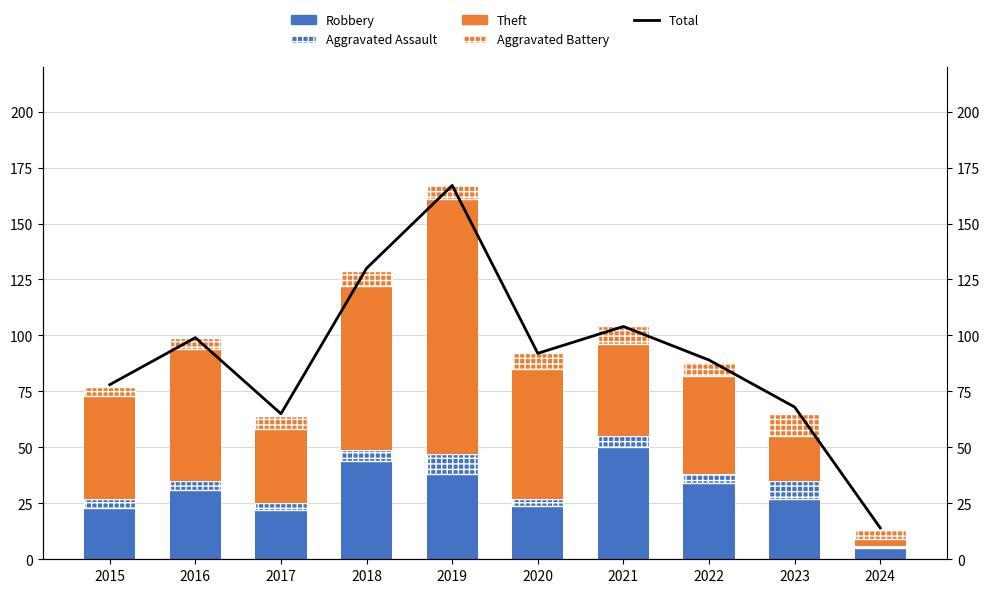

What is the highest value of the Aggravated Assault series?

9